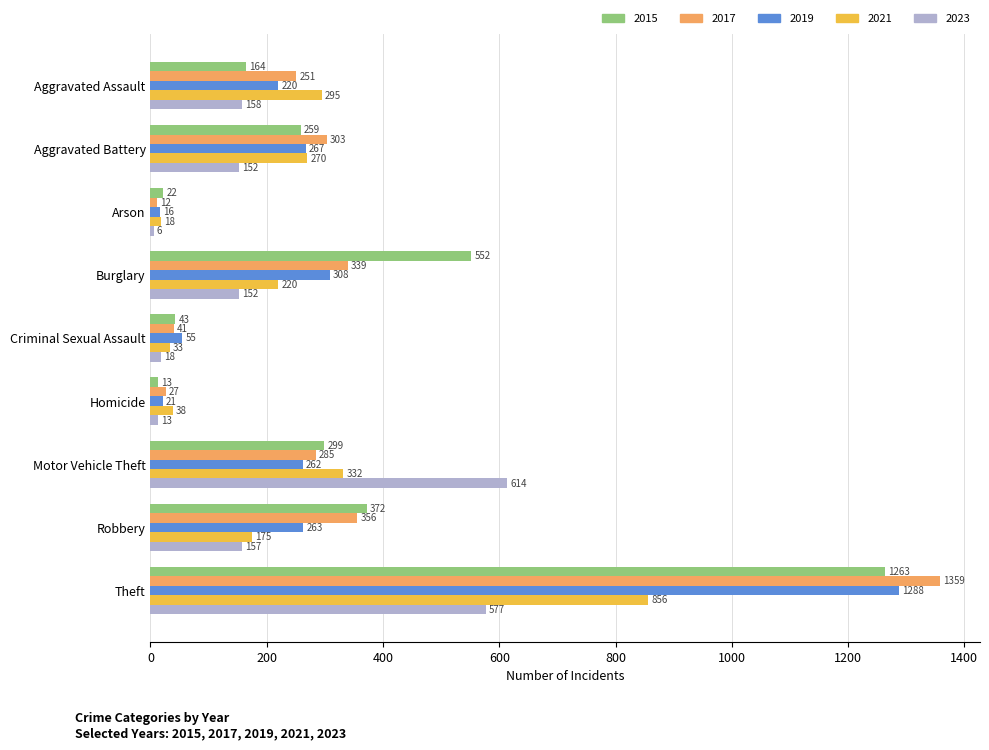

Which category has the highest value in the 2019 series?

Theft